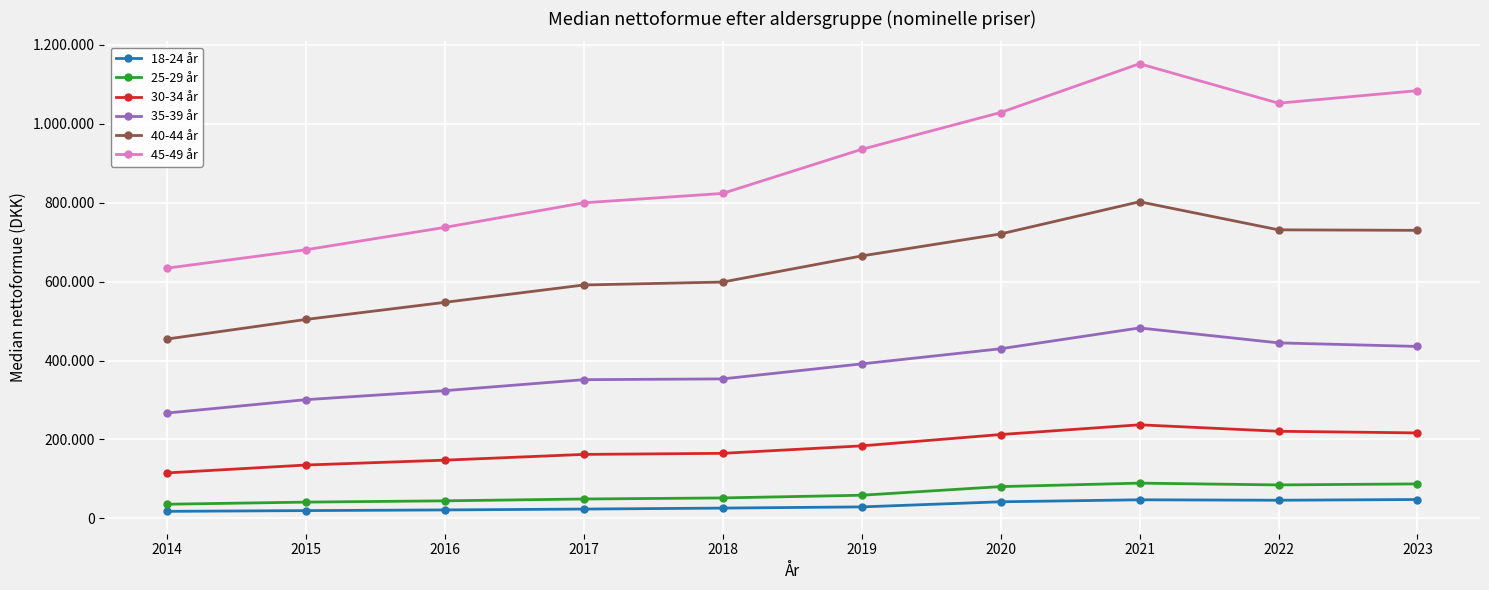

What is the difference between the highest and lowest values at 2023?

1036568